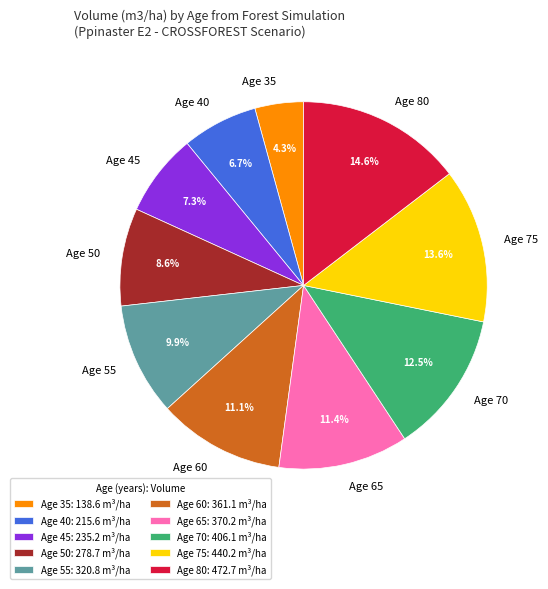

What is the total percentage of Age 80 and Age 70?

27.1%